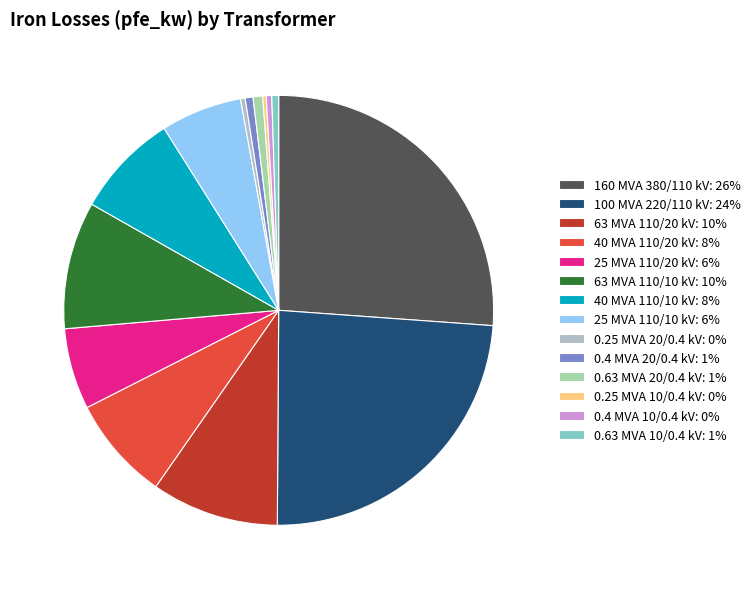

Which slice is the largest?

160 MVA 380/110 kV